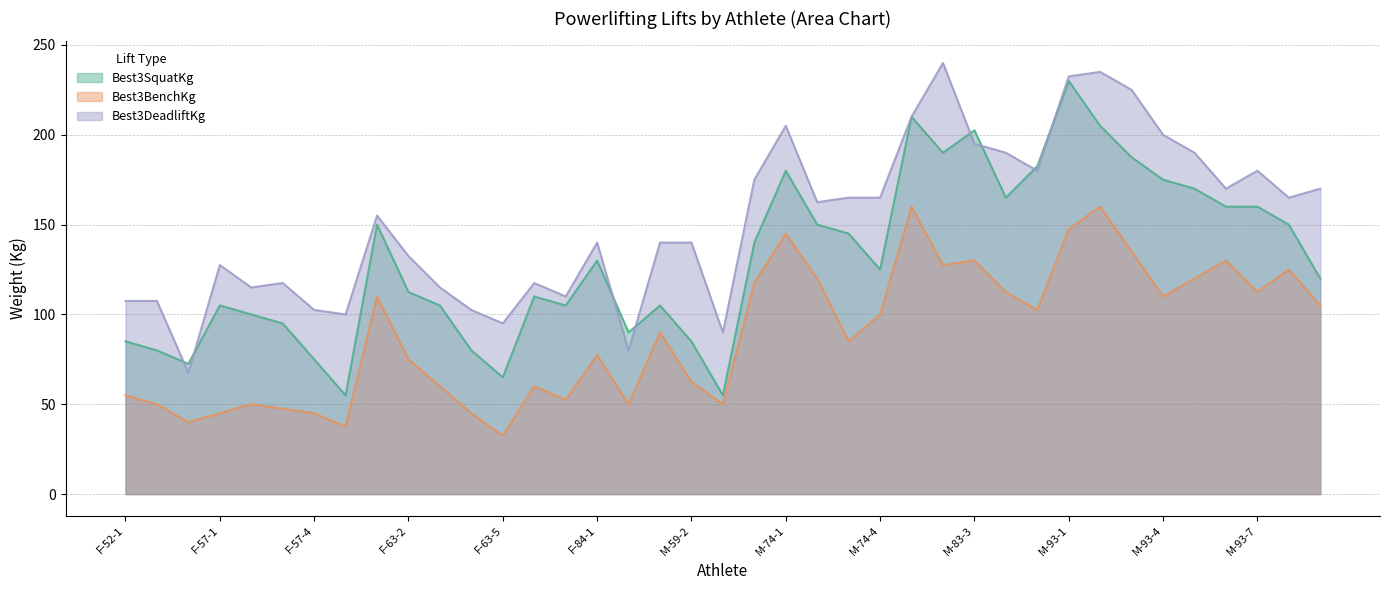

True or false: Best3SquatKg has a value of 110.0 at F-72-1.

True